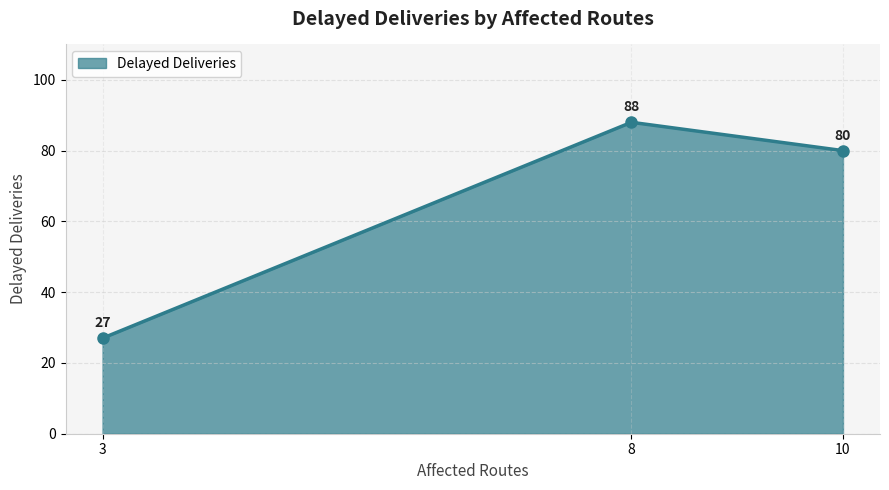

Where does the data first go above 80?

8